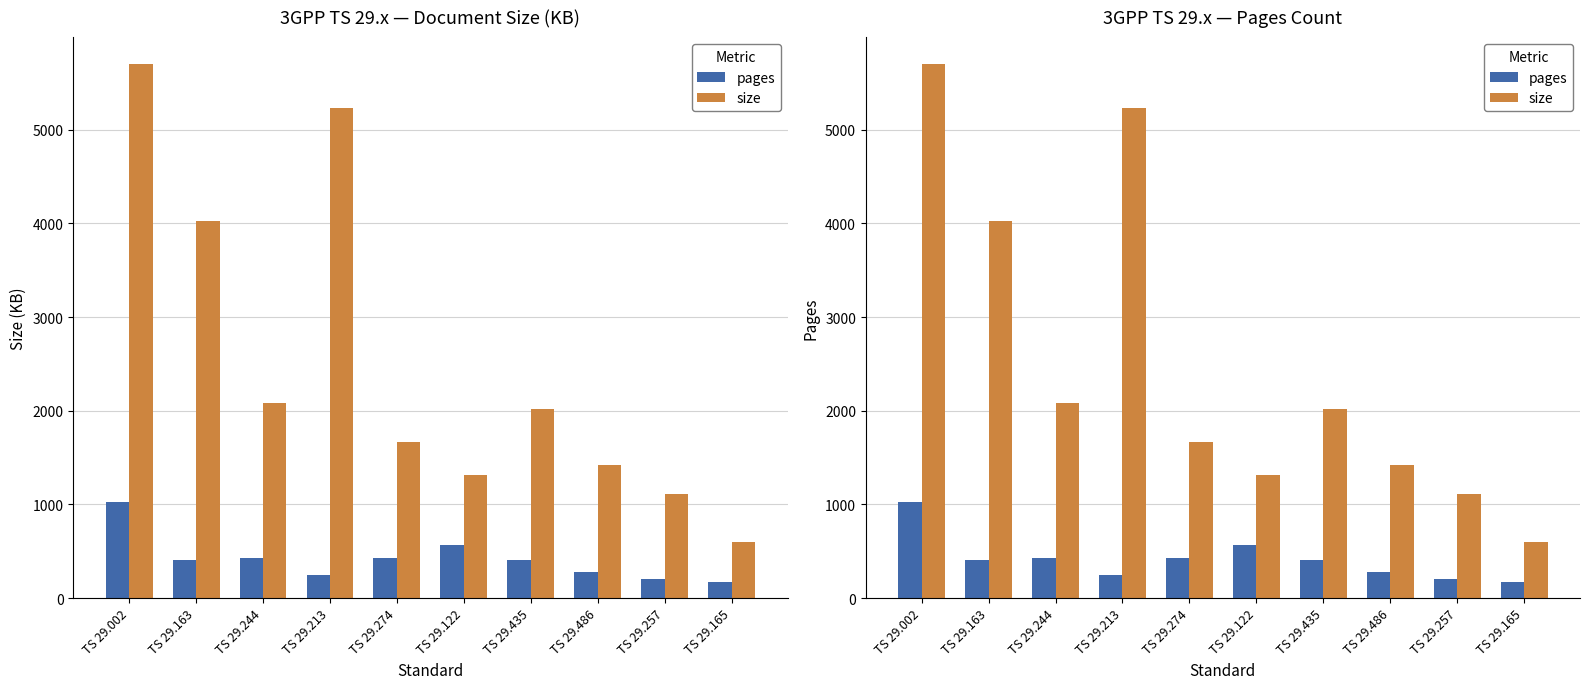

The value of pages at TS 29.122 is 831. True or false?

False